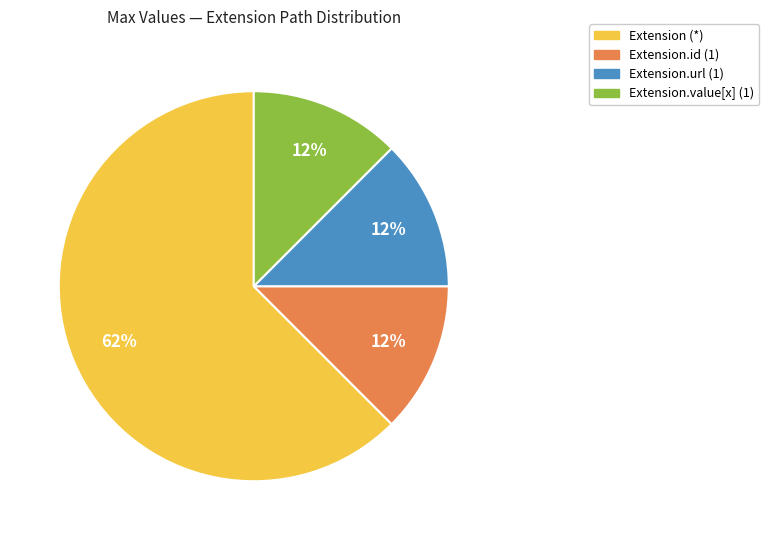

To the nearest percent, what is the average slice percentage?

25%